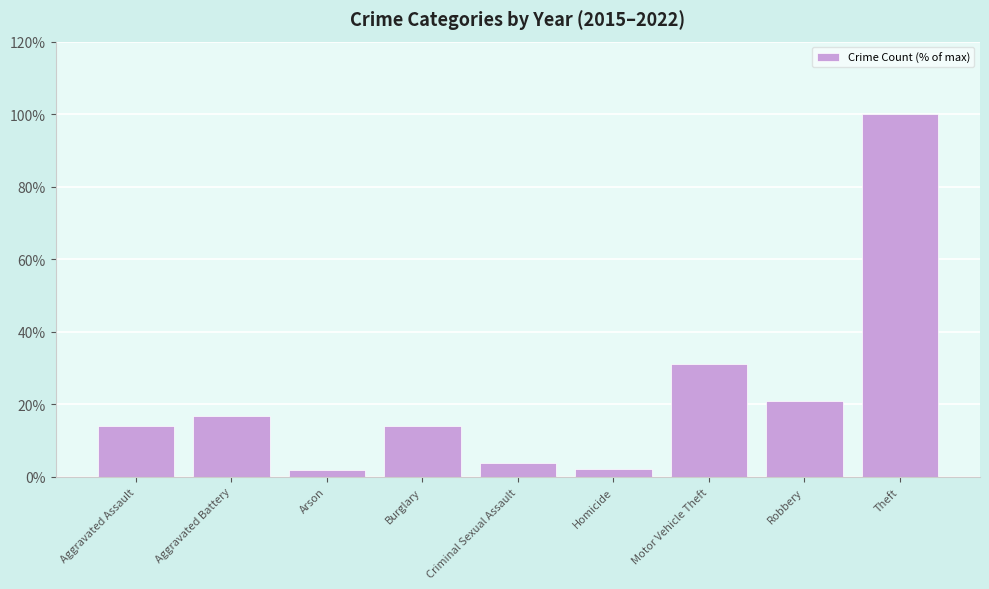

What is the difference between the maximum and second lowest values?

97.7